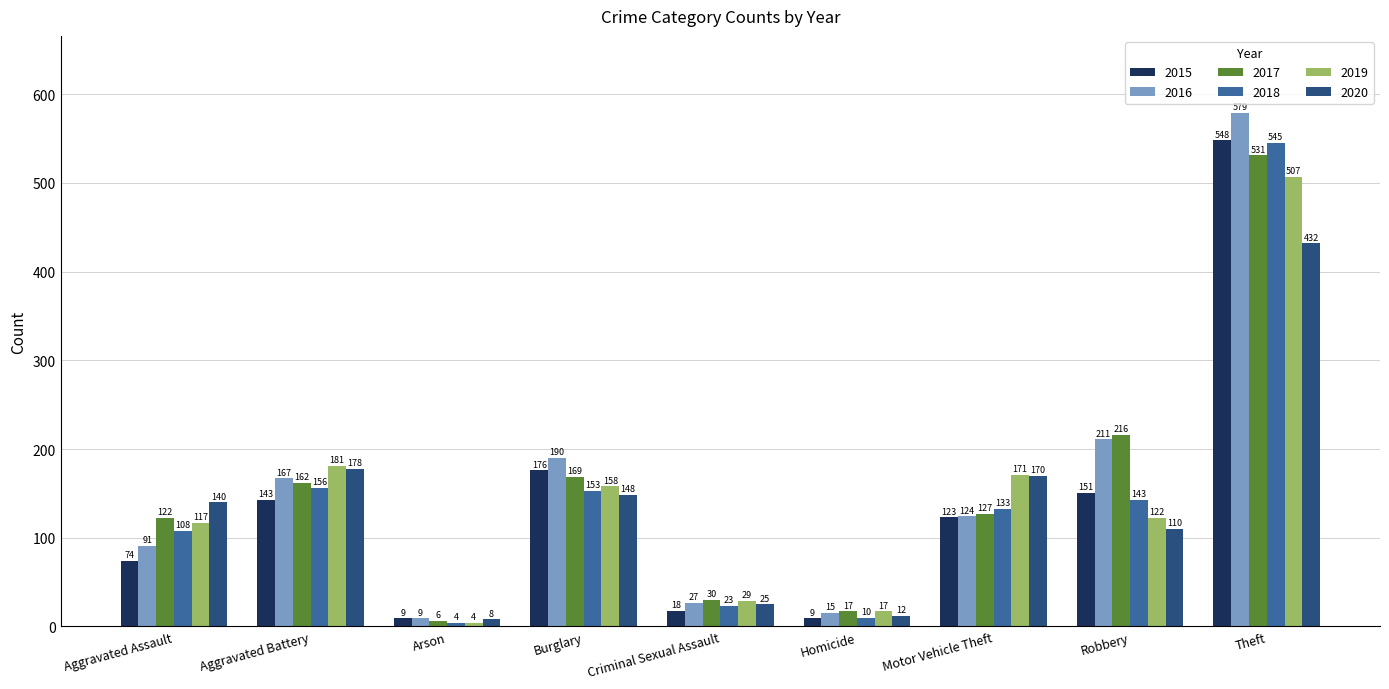

List the labels in order of 2020 value, smallest first.

Arson, Homicide, Criminal Sexual Assault, Robbery, Aggravated Assault, Burglary, Motor Vehicle Theft, Aggravated Battery, Theft